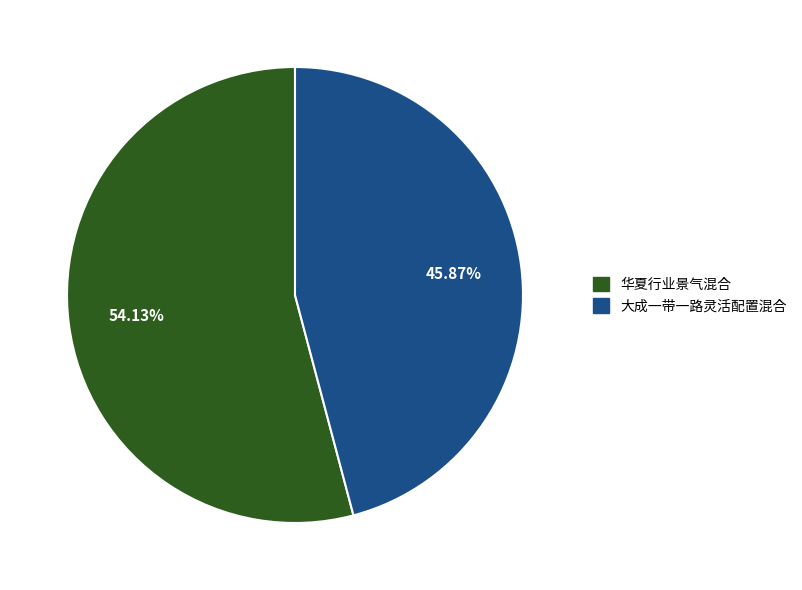

Between 华夏行业景气混合 and 大成一带一路灵活配置混合, which is larger?

华夏行业景气混合